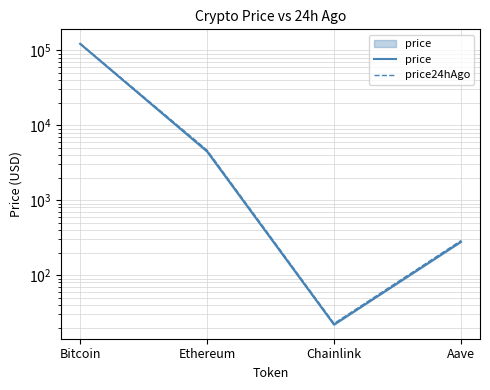

What is the label of the 3rd point from the right?

Ethereum